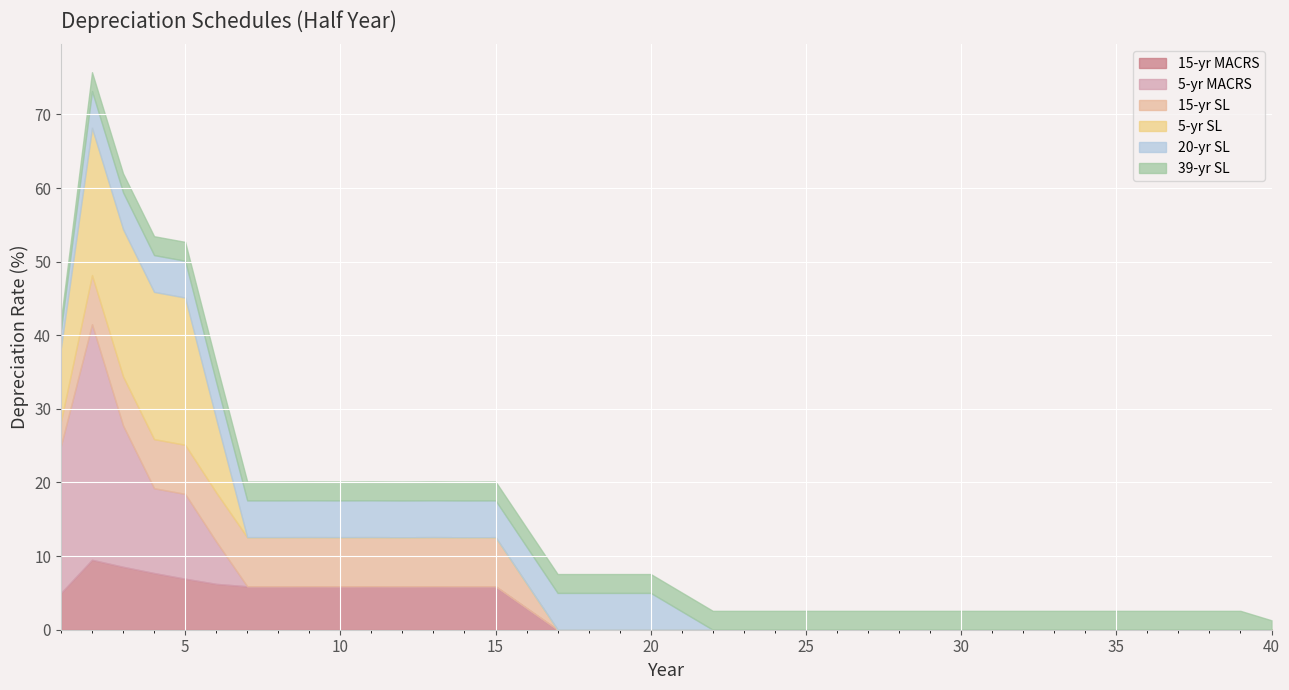

How many interior local peaks does the 15-yr SL series have?

2